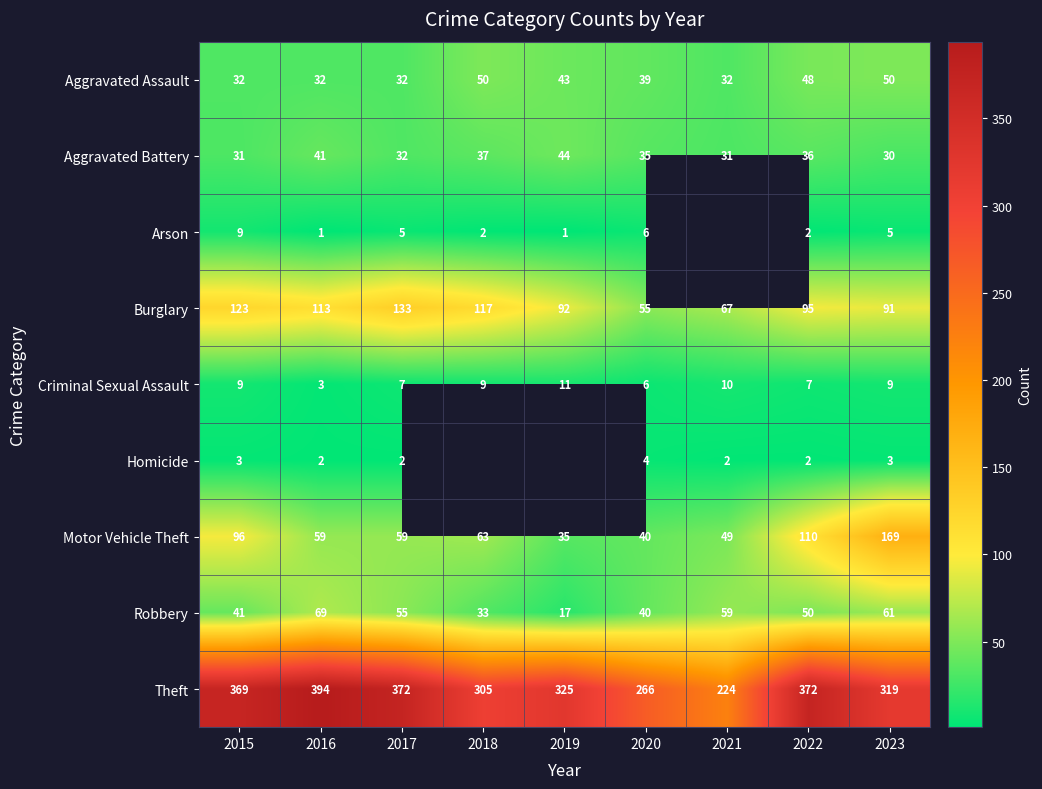

Which has a higher value, 2020 or 2016?

2020